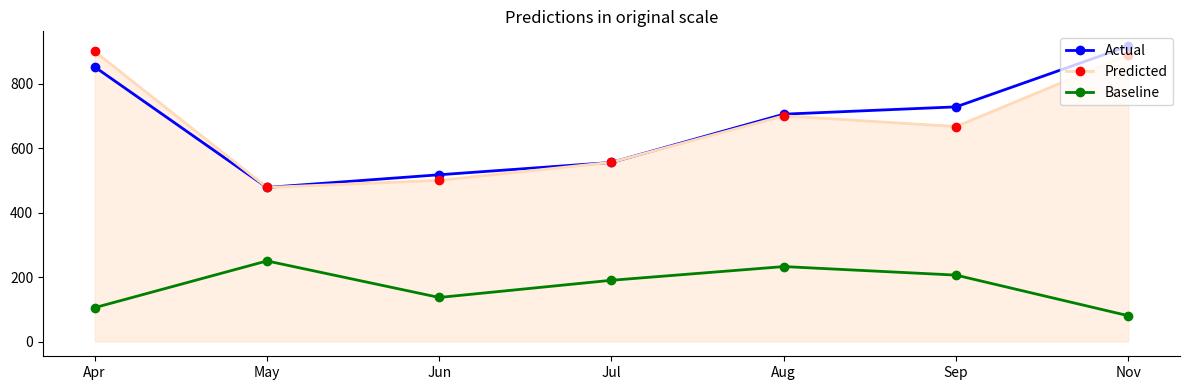

Is the value of Actual at Sep greater than the value of Predicted at Jul?

Yes